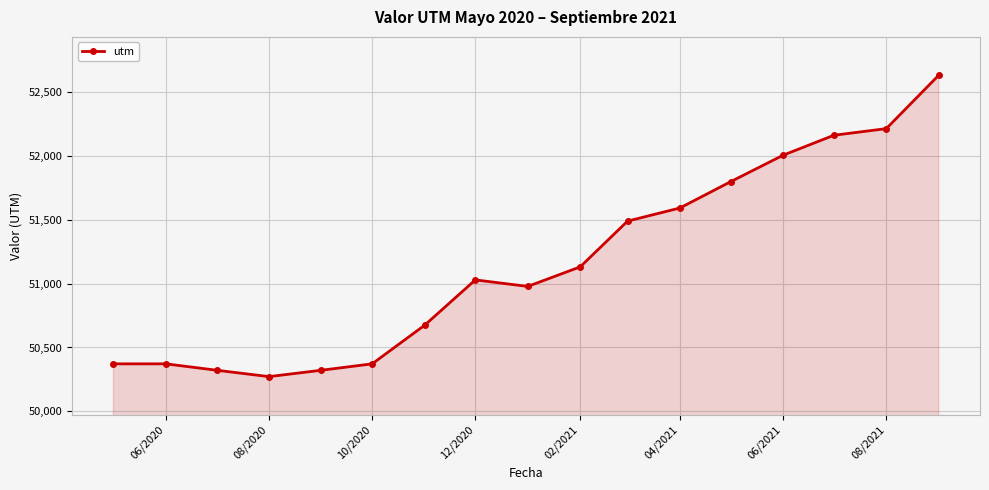

How many points are lower than both their immediate neighbors (excluding endpoints)?

2